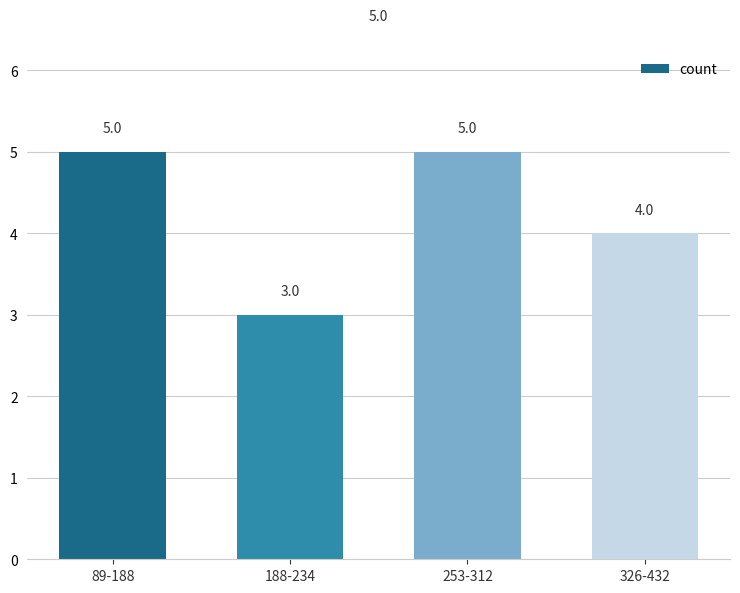

Does the chart contain any negative values?

No